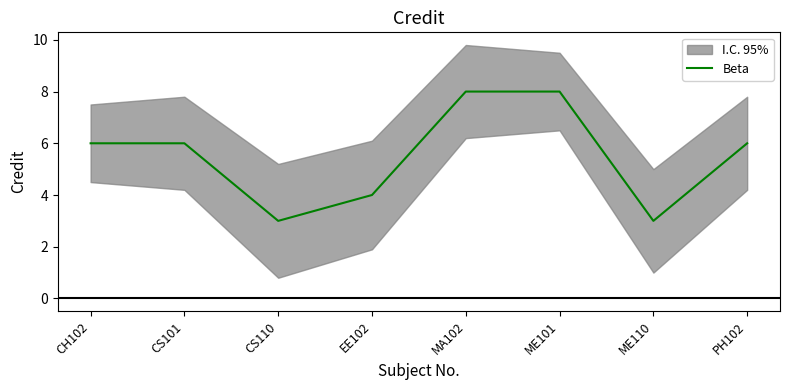

At which label is the value closest to 5?

CH102